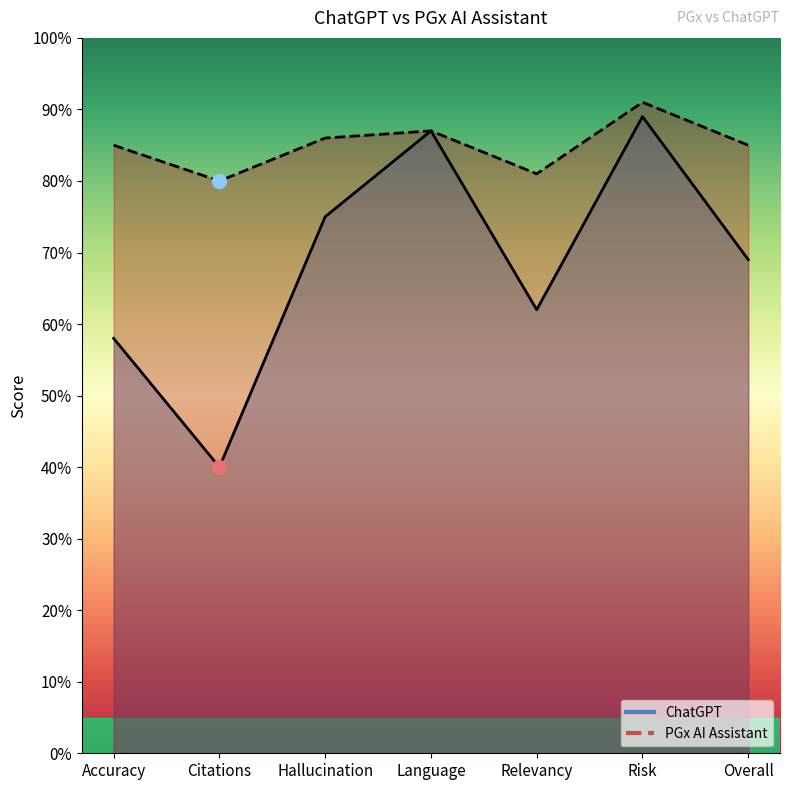

Which series has the widest spread of values?

ChatGPT